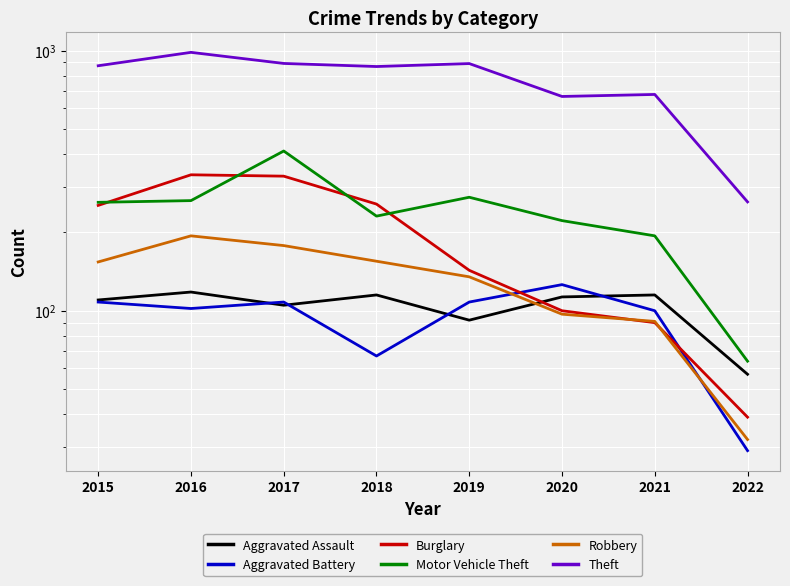

What is the difference between the highest and lowest values at 2021?

588